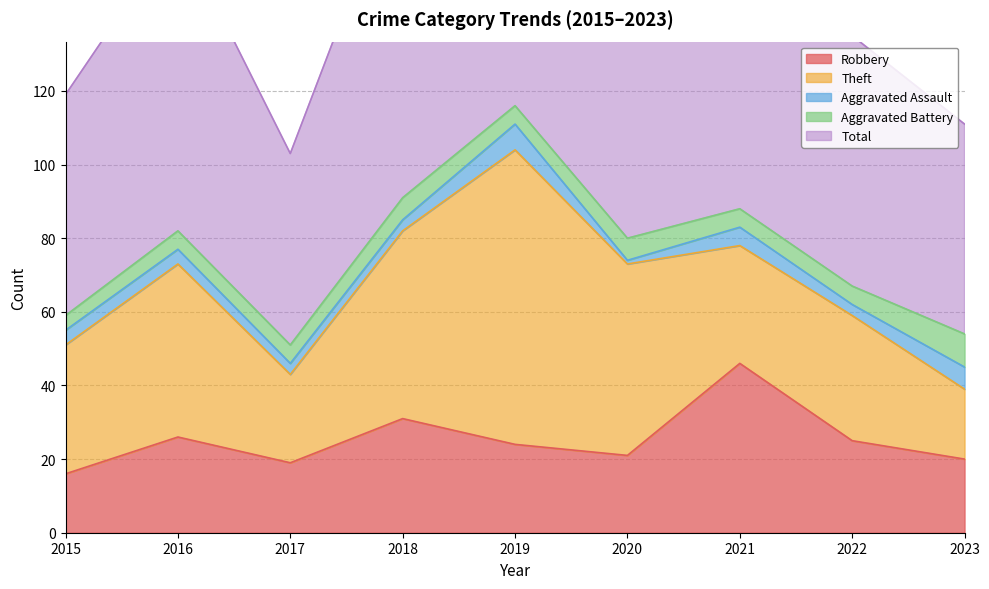

Which series has the largest range (max minus min)?

Total